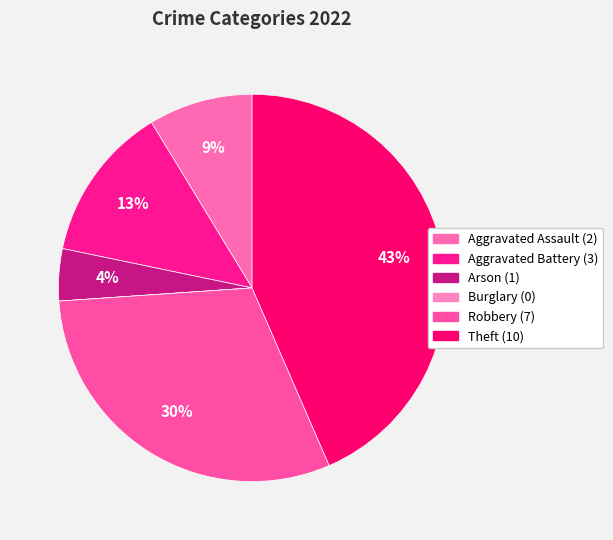

The Aggravated Battery slice represents 13% of the pie. True or false?

True